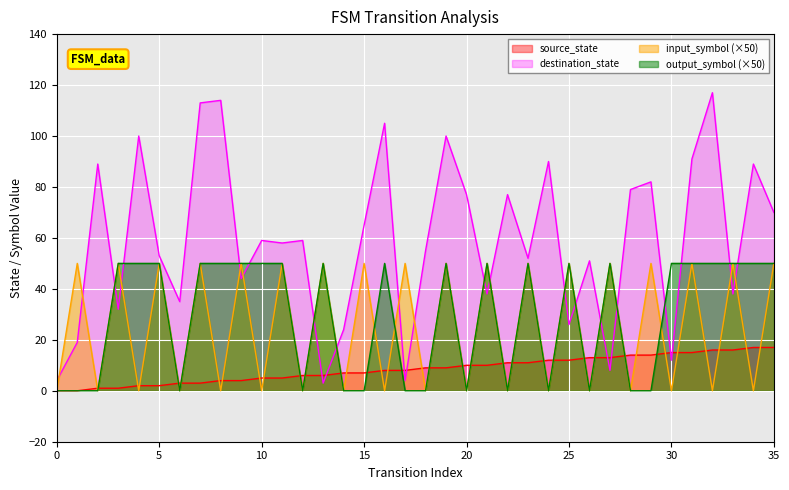

What is the difference between the second highest and minimum values in the output_num series?

50